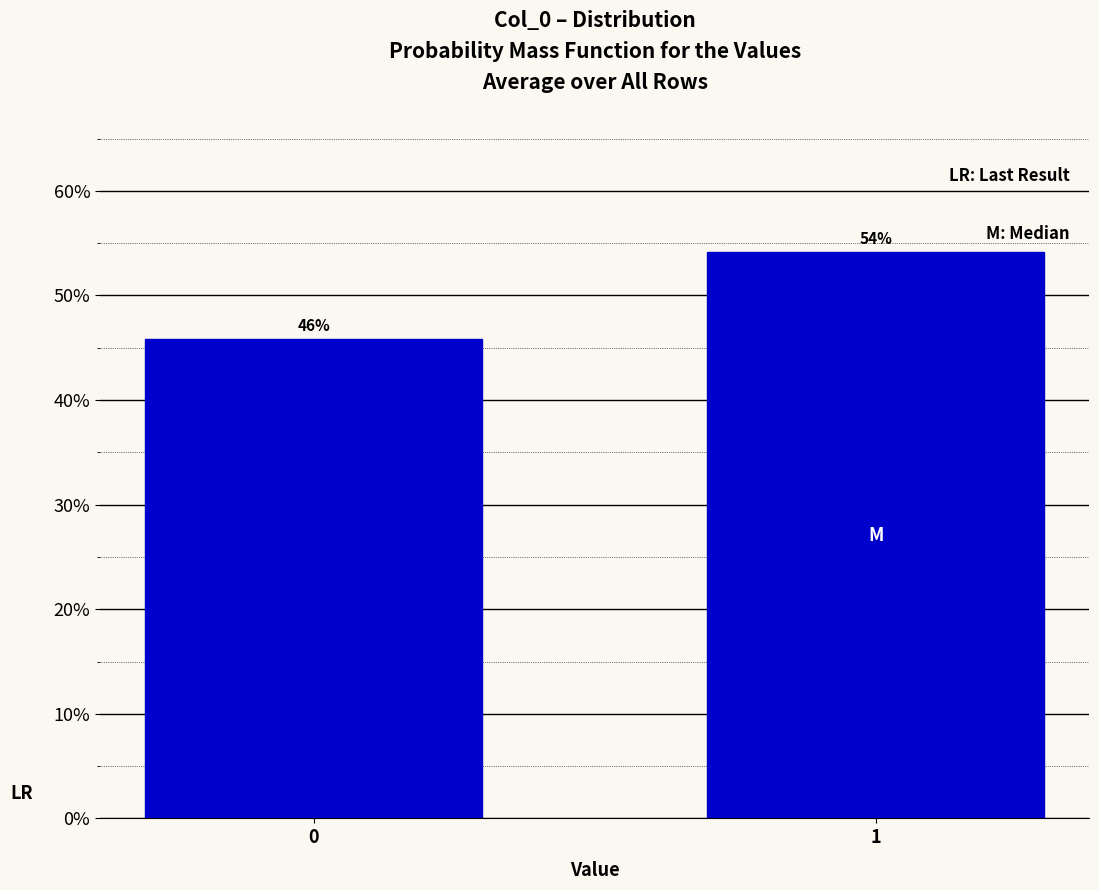

What is the sum of all values?

100.0